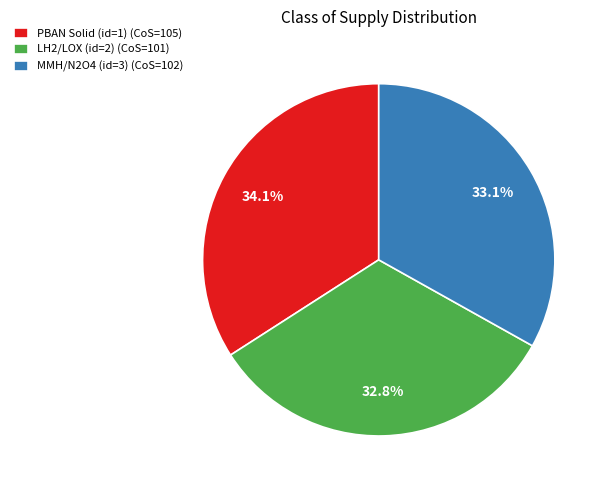

To the nearest percent, what portion does PBAN Solid (id=1) represent?

34%